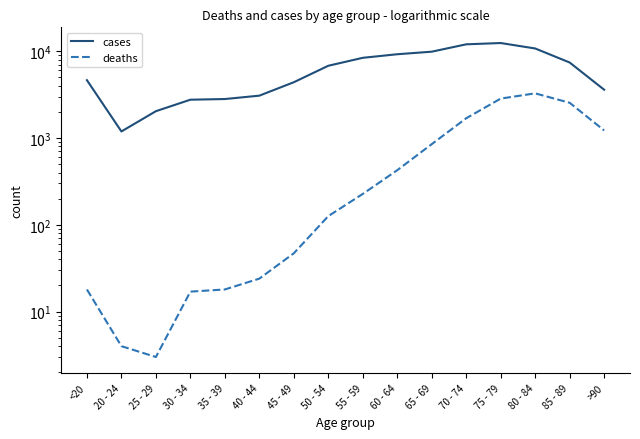

What is the difference between the highest and lowest values at 80 - 84?

7491